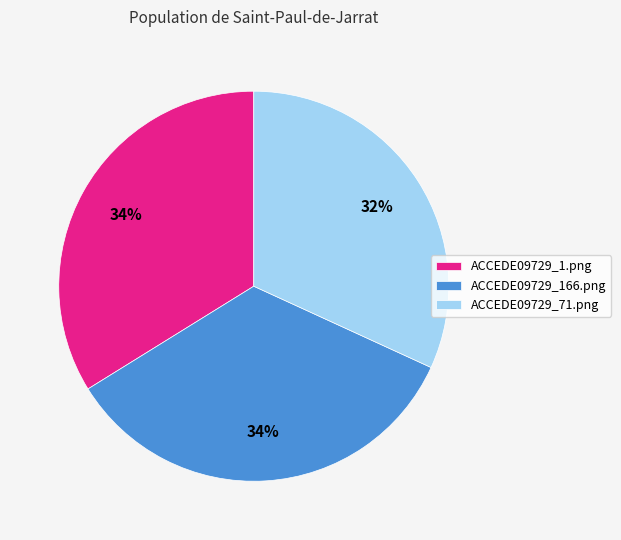

Is there any slice that represents more than half of the pie?

No